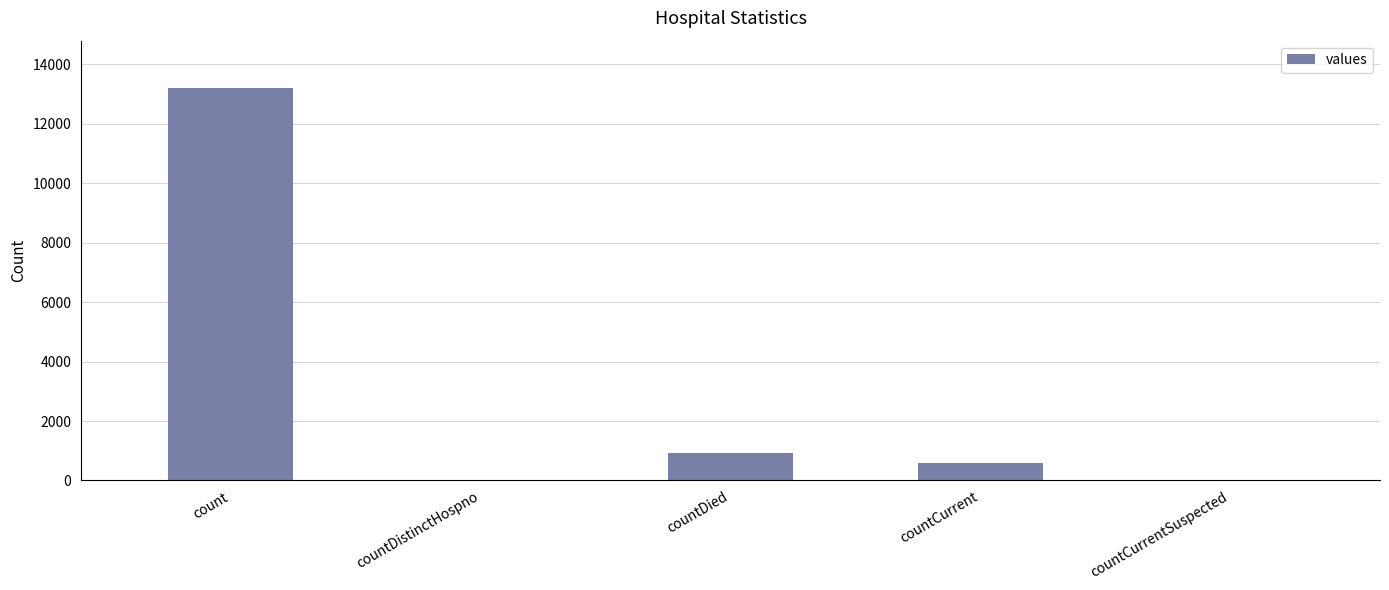

At which category does the chart reach its peak across all series?

count